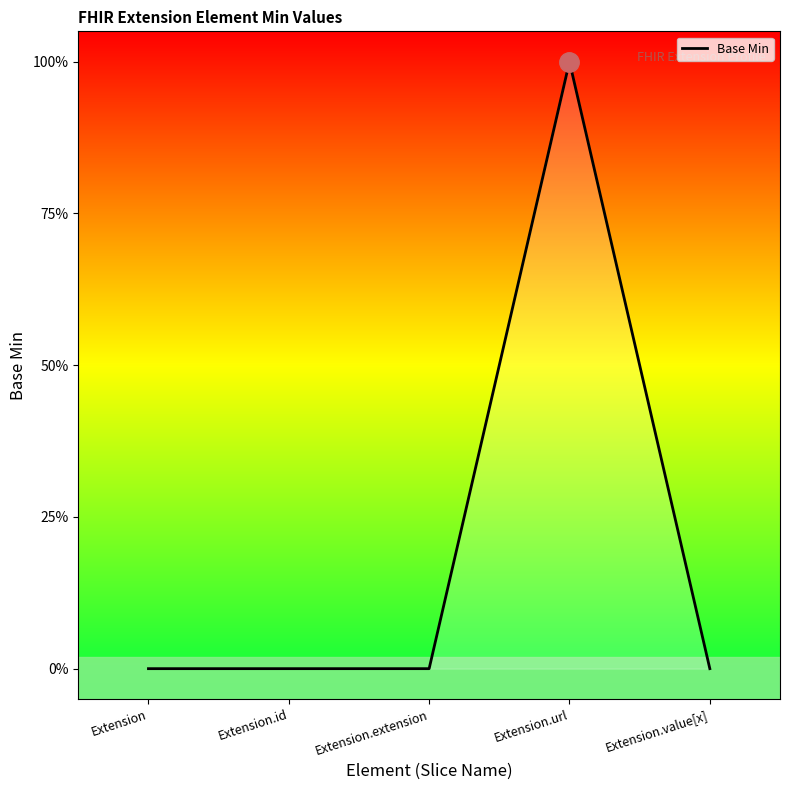

List the labels in order of value, smallest first.

Extension, Extension.id, Extension.extension, Extension.value[x], Extension.url